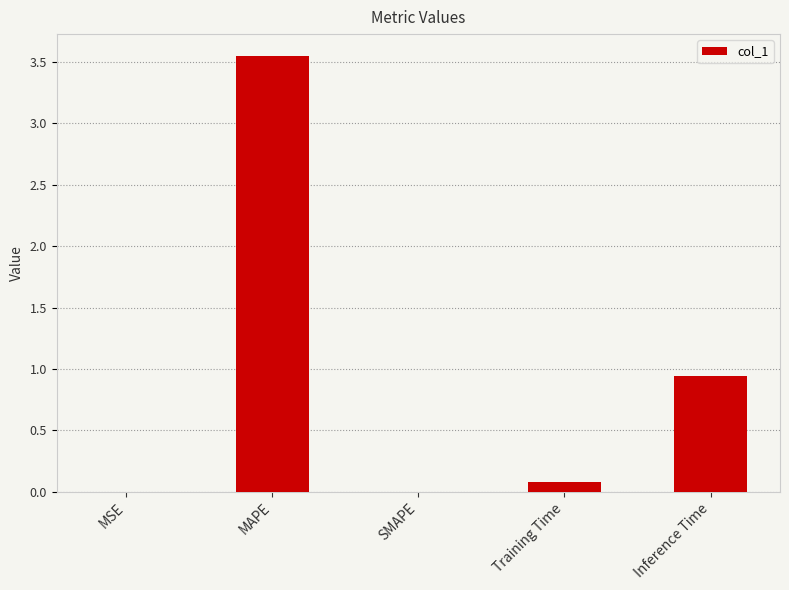

At which category does the chart reach its peak across all series?

MAPE